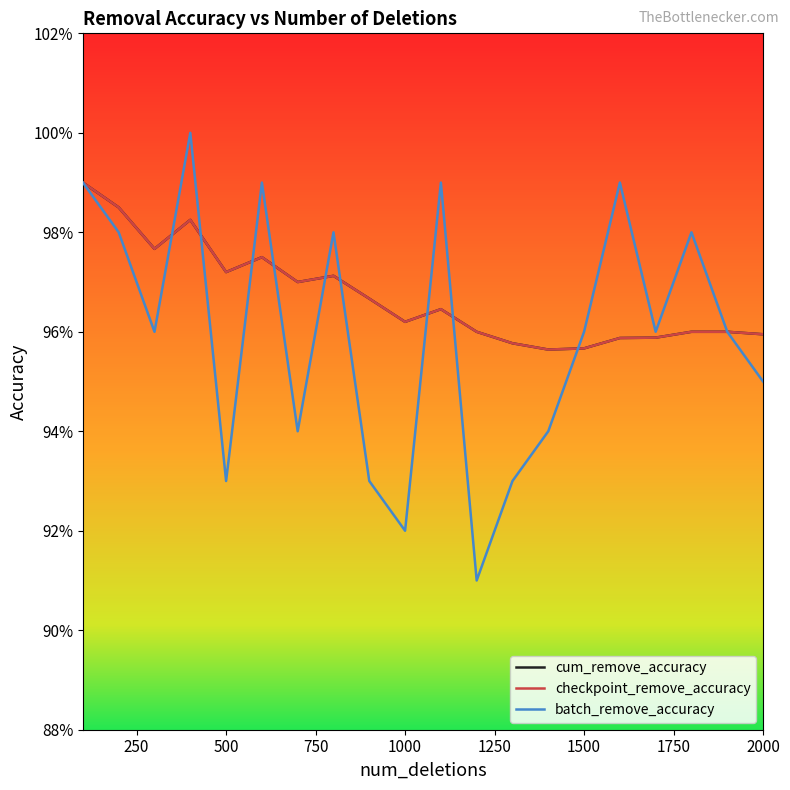

What is the lowest value of the cum_remove_accuracy series?

1.0